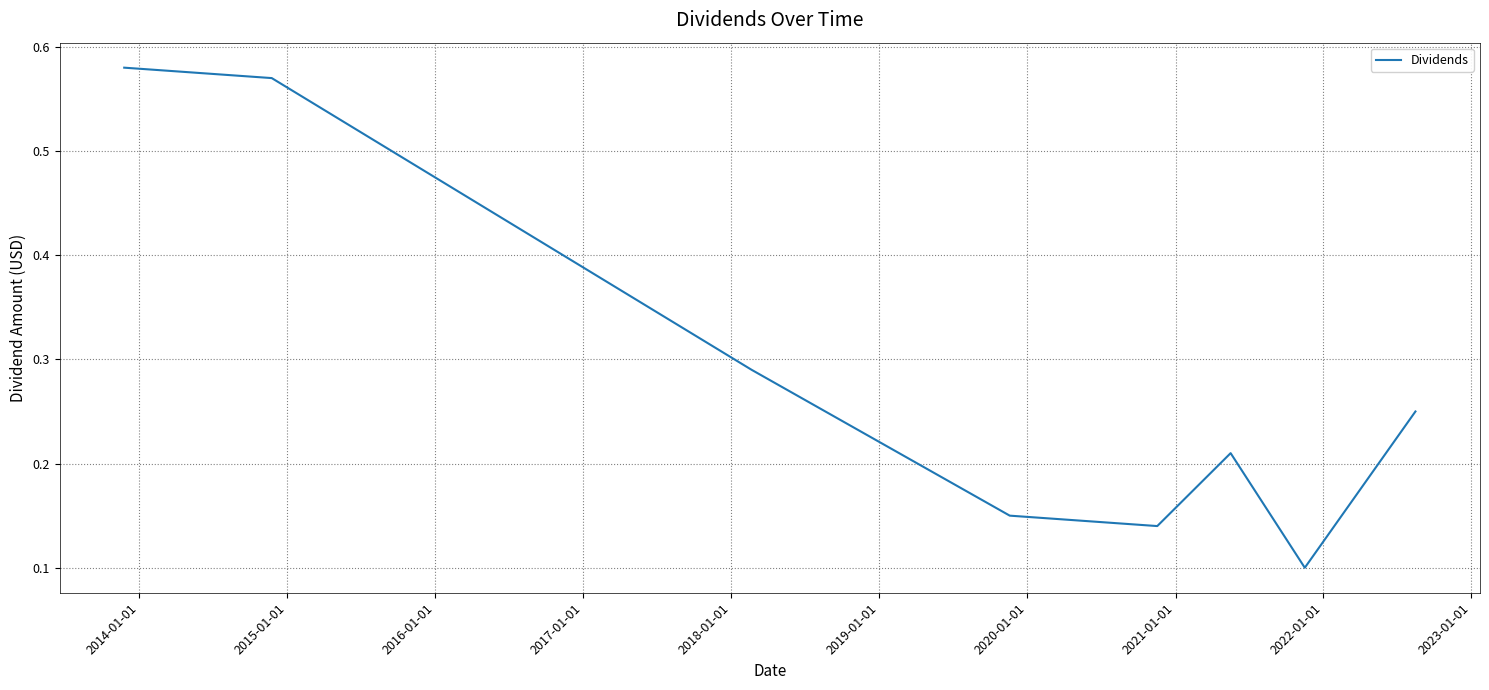

How many values are between 0 and 1?

8